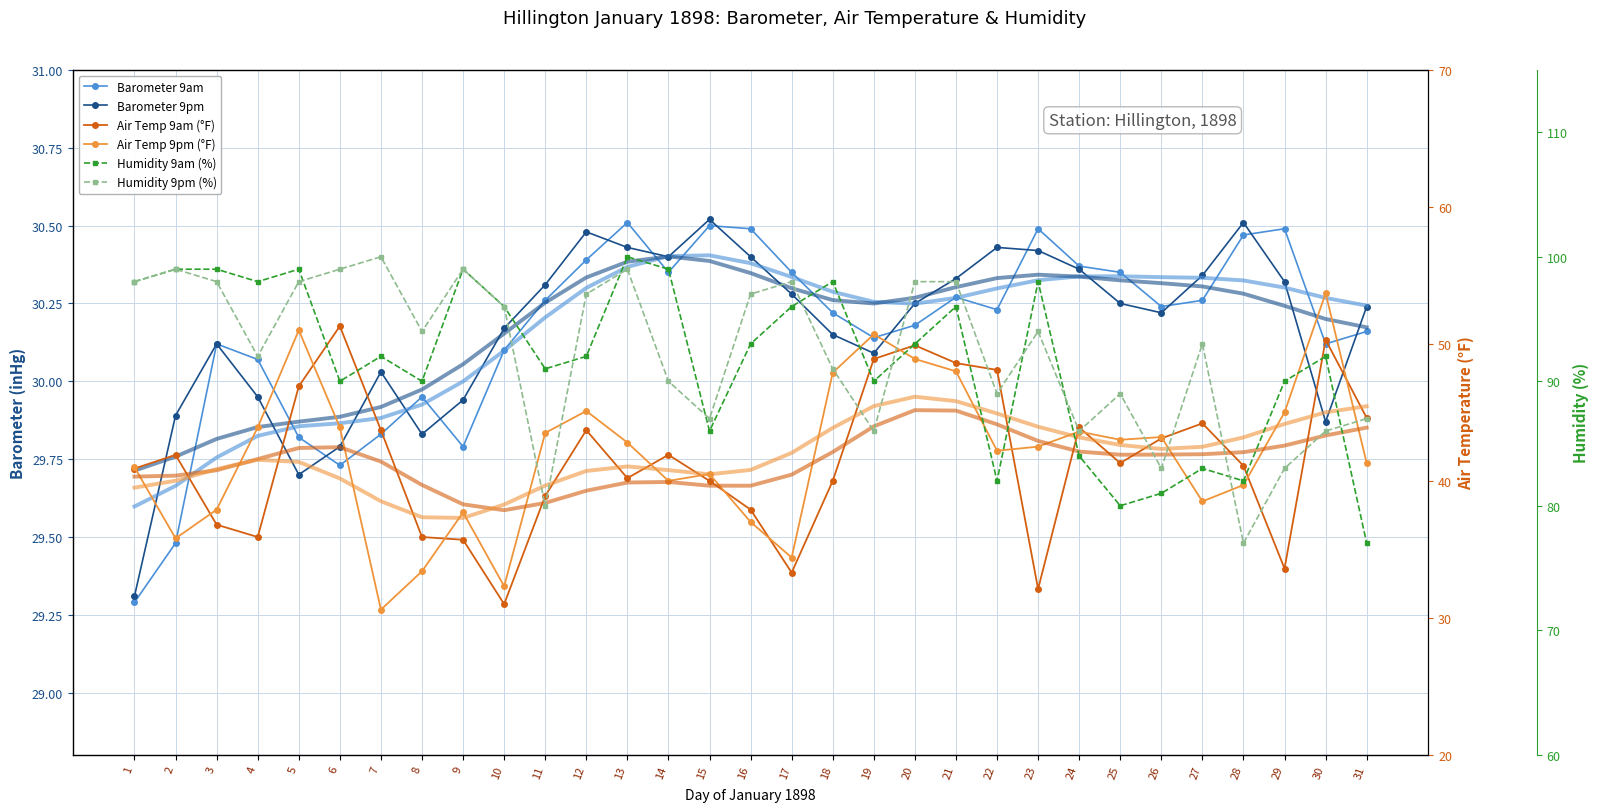

How many interior local valleys does the Air Temp 9pm (°F) series have?

8